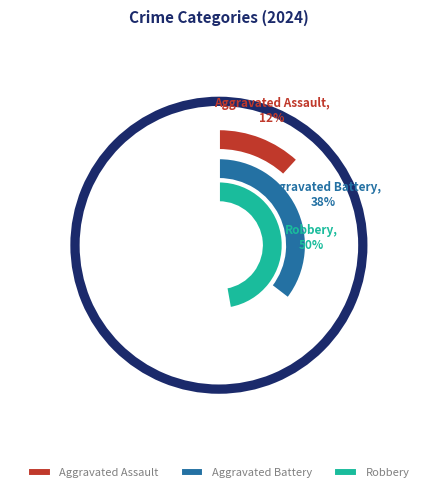

How many segments does this pie chart have?

3